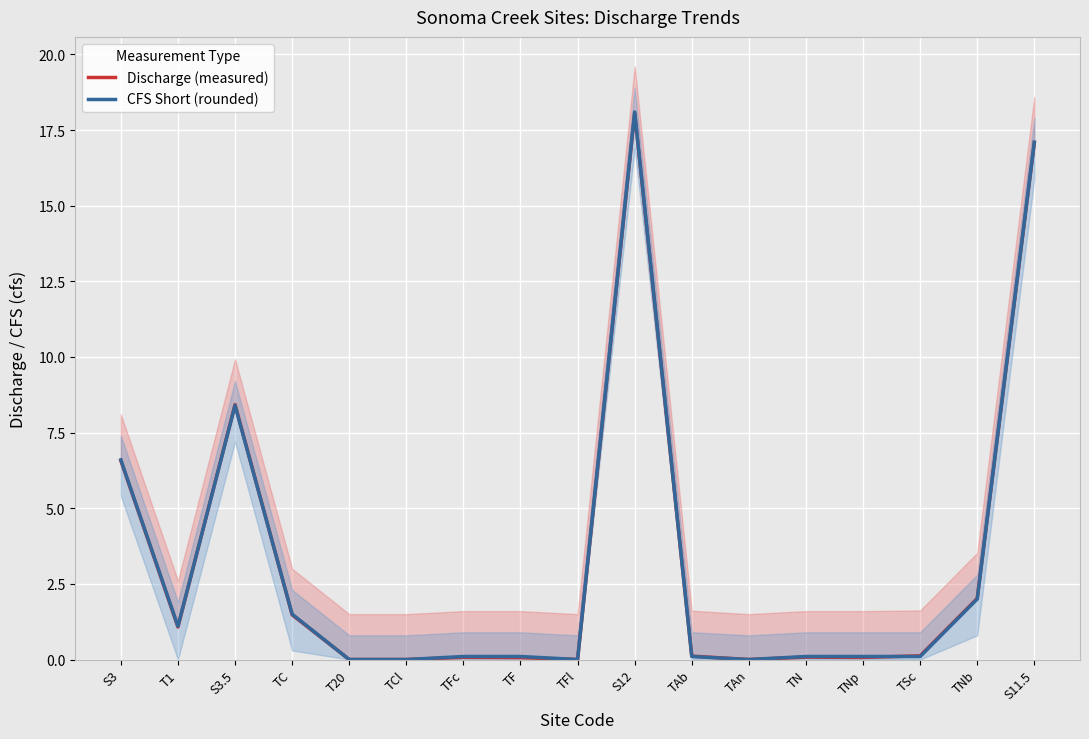

True or false: CFS Short (rounded) has a value of 0.0 at TCl.

True